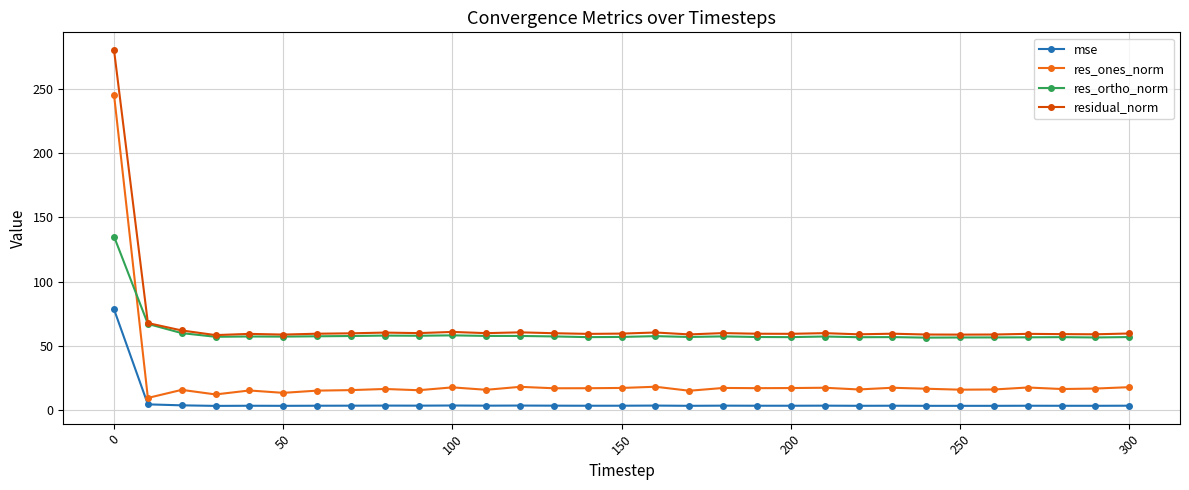

What is the difference between the second highest and minimum values in the res_ones_norm series?

8.7